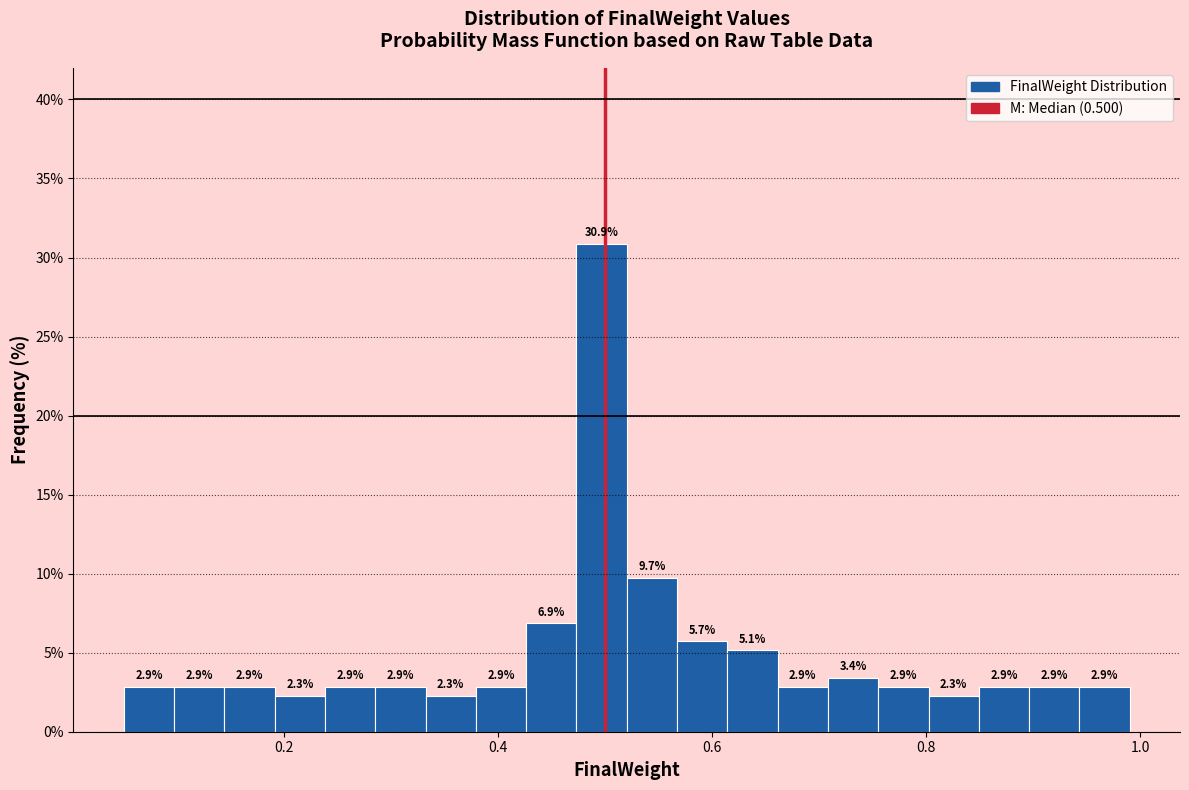

Read against the x-axis, roughly where is the centre of the tallest bar?

0.50